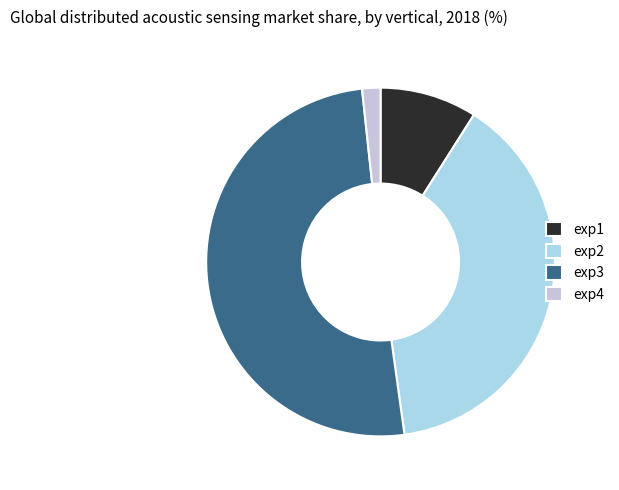

The exp3 slice represents 50% of the pie. True or false?

True